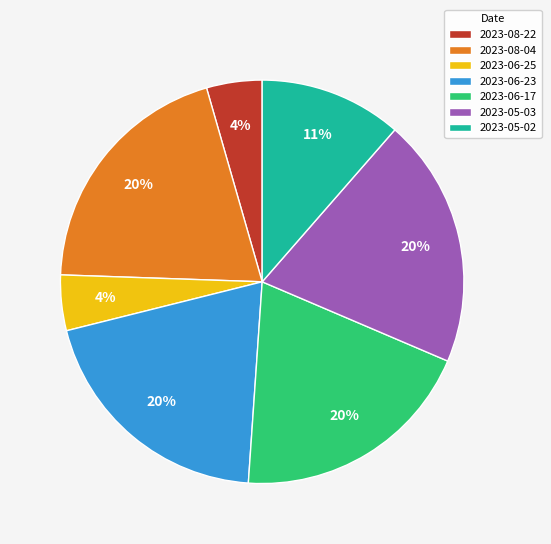

The 2023-05-03 slice represents 29% of the pie. True or false?

False